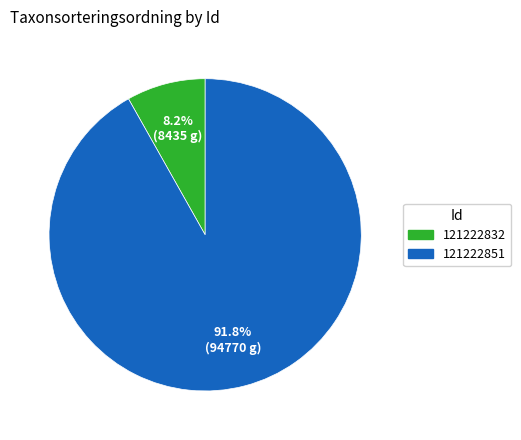

To the nearest percent, what percentage of the pie is 121222832?

8%